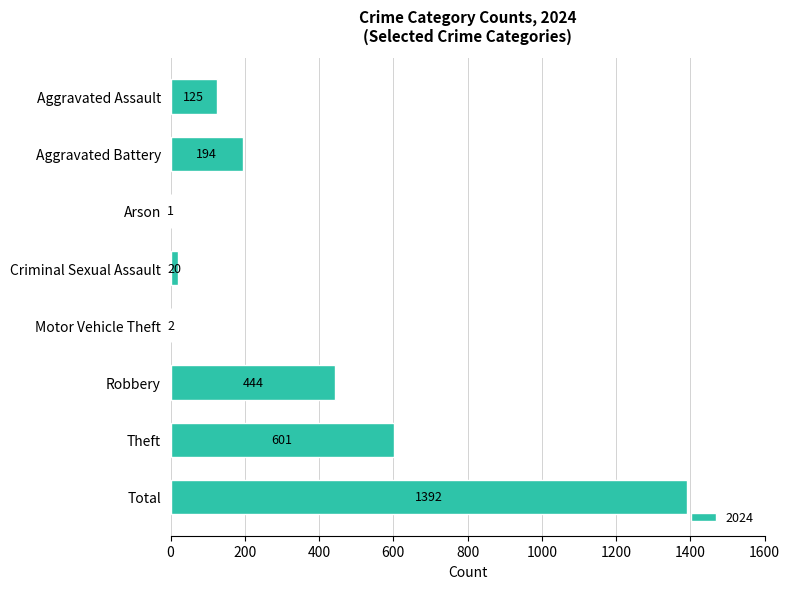

True or false: the data shows 2 at Motor Vehicle Theft.

True